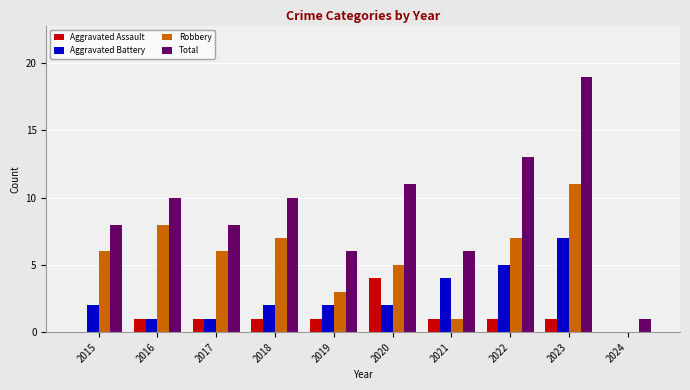

Reading right to left, extract all data points from this chart.

Aggravated Assault: 2024=0	2023=1	2022=1	2021=1	2020=4	2019=1	2018=1	2017=1	2016=1	2015=0
Aggravated Battery: 2024=0	2023=7	2022=5	2021=4	2020=2	2019=2	2018=2	2017=1	2016=1	2015=2
Robbery: 2024=0	2023=11	2022=7	2021=1	2020=5	2019=3	2018=7	2017=6	2016=8	2015=6
Total: 2024=1	2023=19	2022=13	2021=6	2020=11	2019=6	2018=10	2017=8	2016=10	2015=8